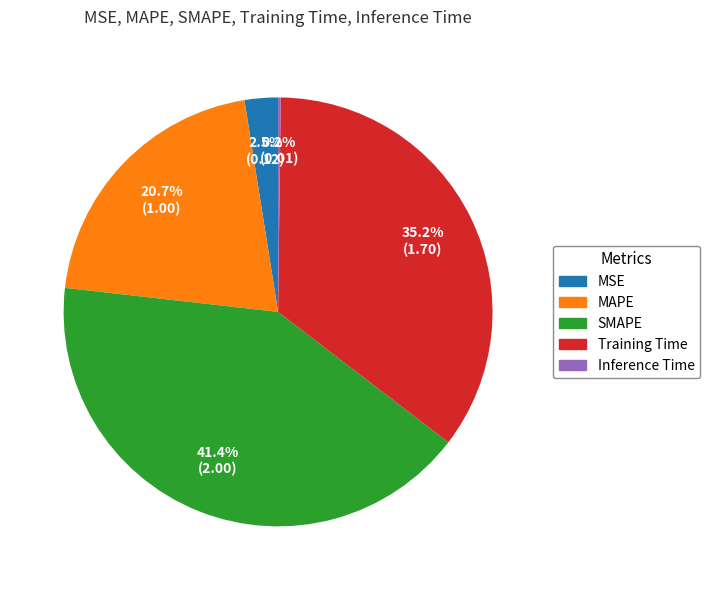

Is the sum of MAPE and SMAPE greater than half?

Yes